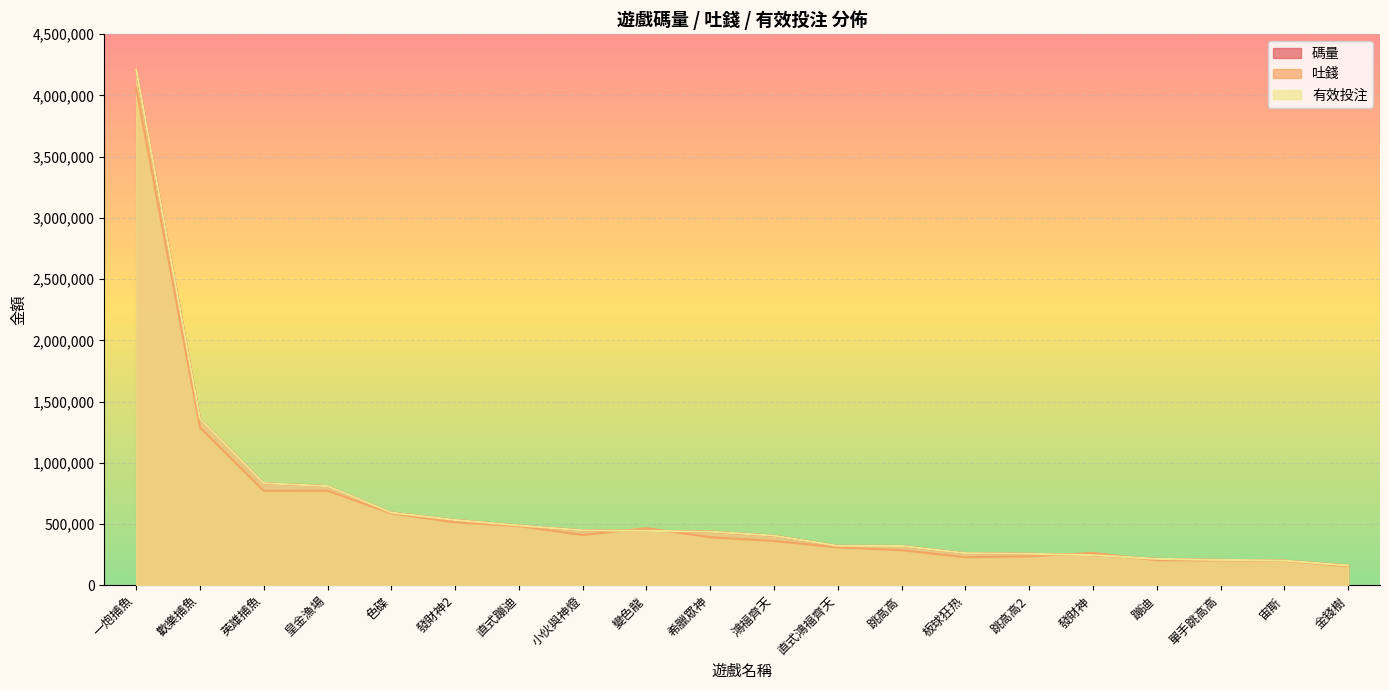

Where is 吐錢 nearest to the value 2108225?

歡樂捕魚